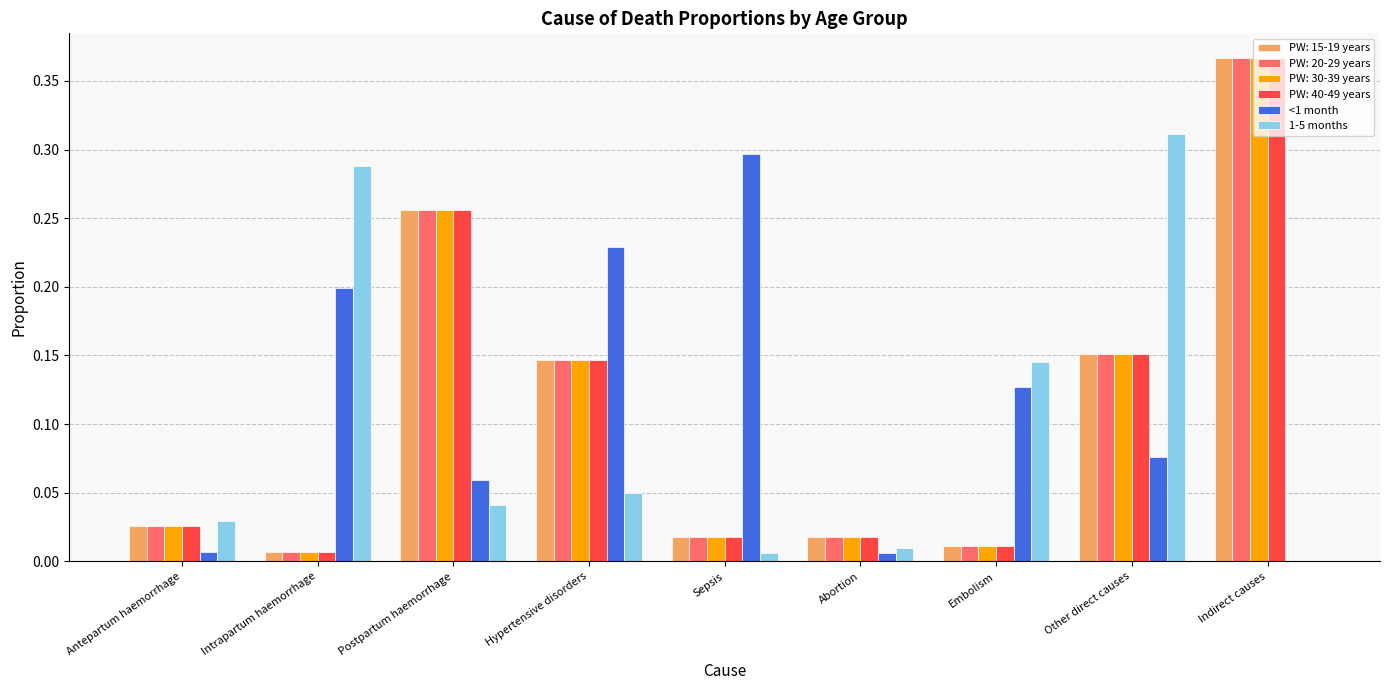

At which category is the sum across all series the highest?

Indirect causes